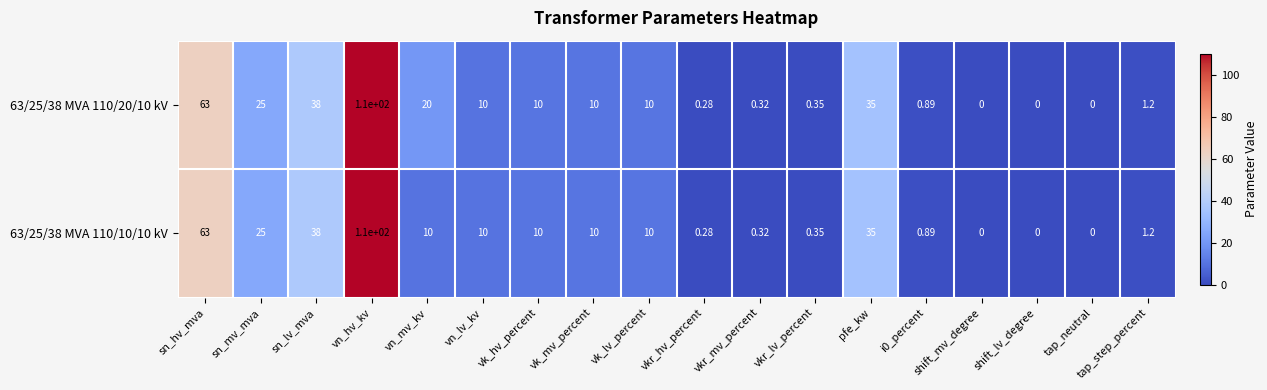

Where does the 63/25/38 MVA 110/10/10 kV series first go above 10?

sn_hv_mva